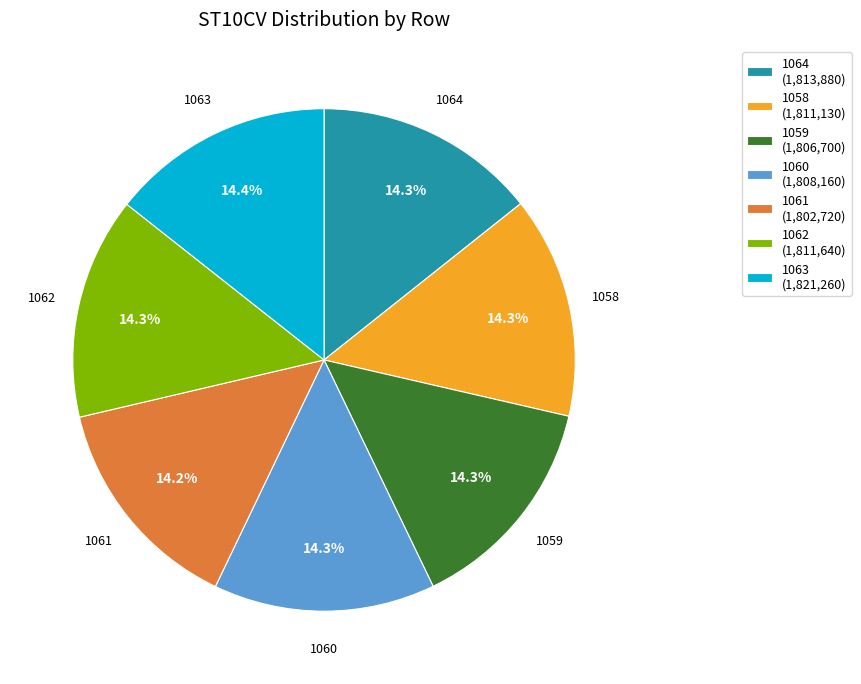

Approximately how many times larger is the value at 1061 compared to 1059?

1.0